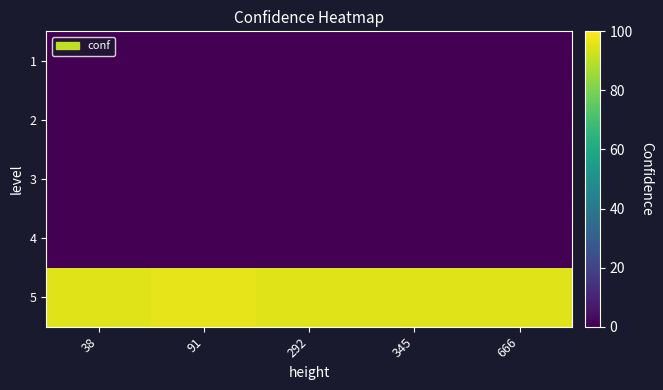

What is the difference between the highest and lowest values at 91?

96.1